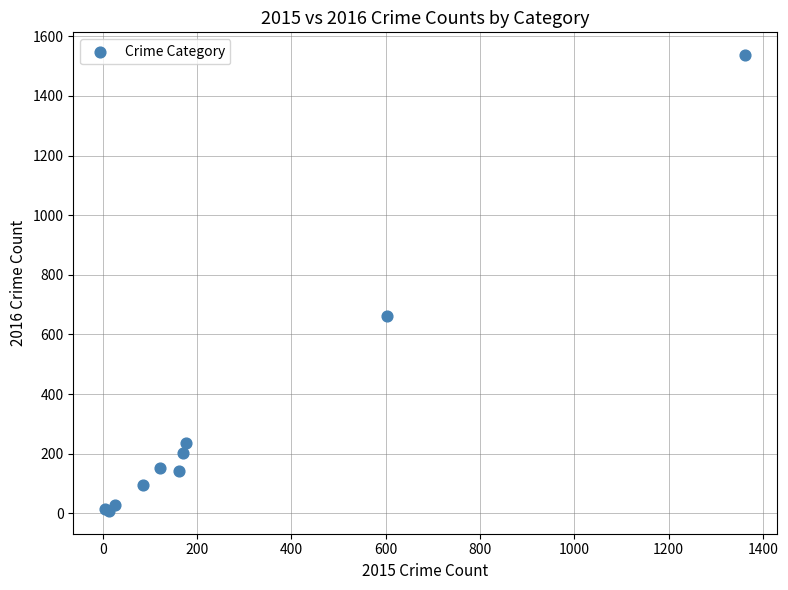

What Y value in the scatter plot is closest to 772?

662